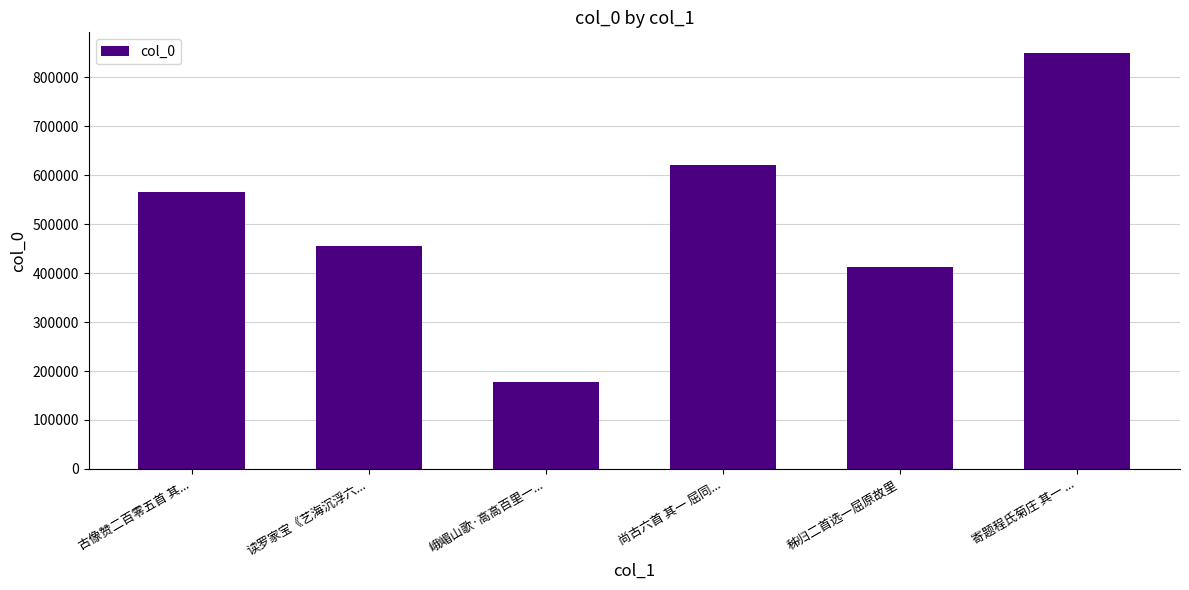

Between 寄题程氏菊庄 其一 ... and 尚古六首 其一 屈同..., which is larger?

寄题程氏菊庄 其一 ...